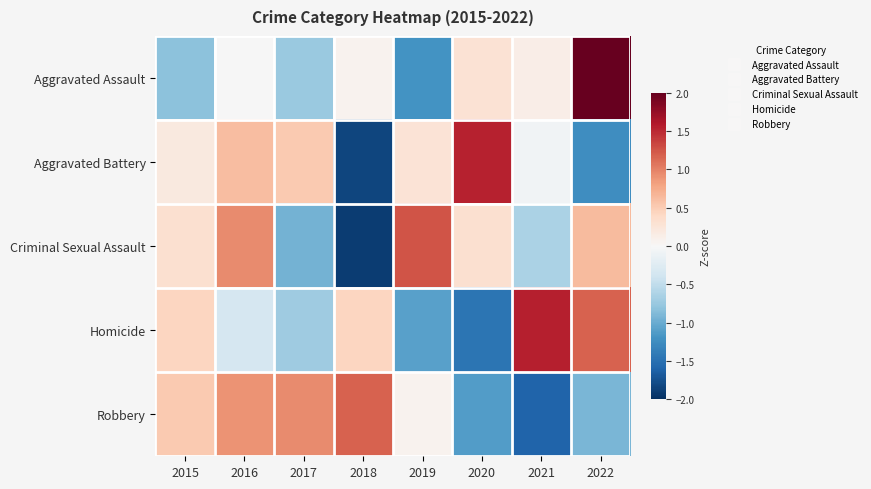

At which category does the chart reach its peak across all series?

2022